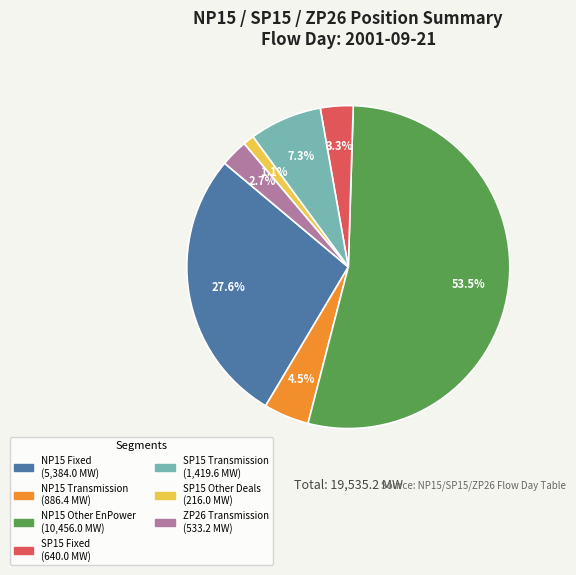

What is the ratio of the value at NP15 Fixed to the value at SP15 Transmission?

3.8